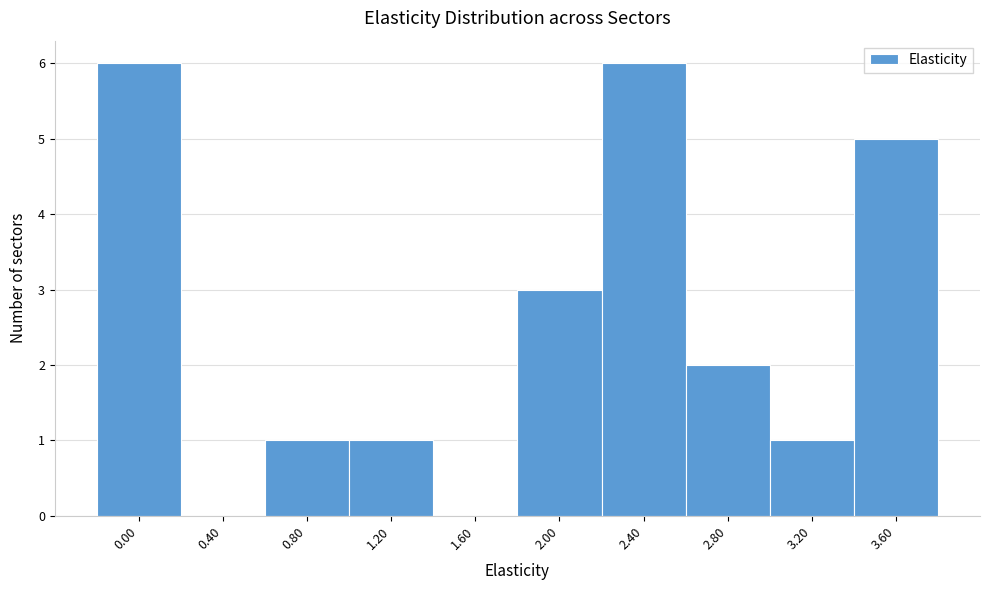

Reading right to left, list all the values displayed in this chart.

3.60=5	3.20=1	2.80=2	2.40=6	2.00=3	1.60=0	1.20=1	0.80=1	0.40=0	0.00=6